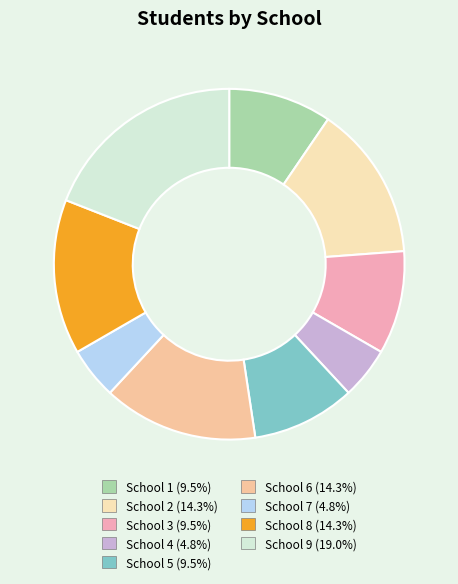

How many slices are in this pie chart?

9